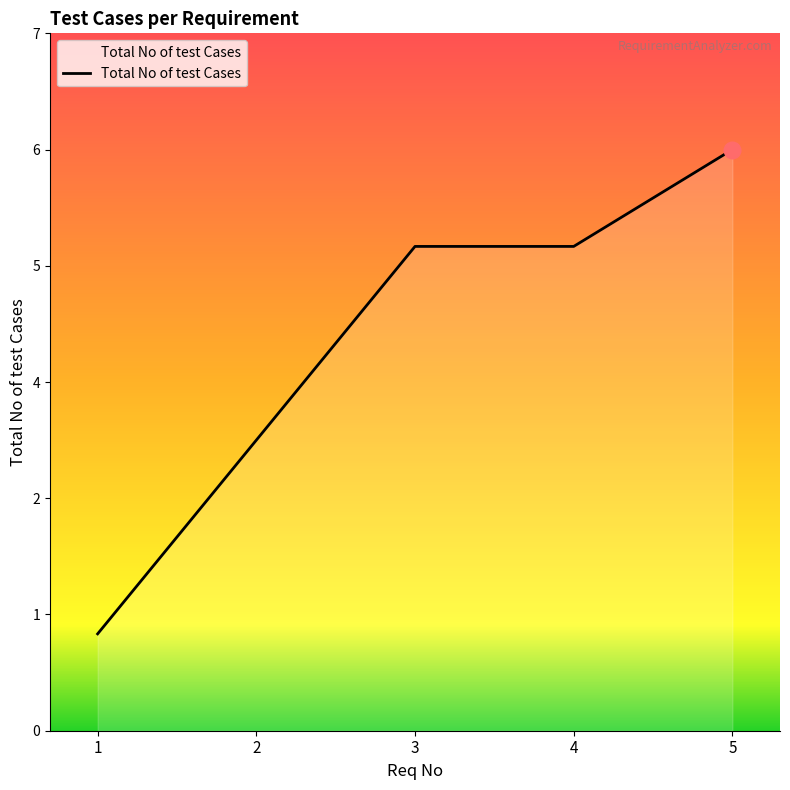

Does the chart display data point markers on the line(s)?

No